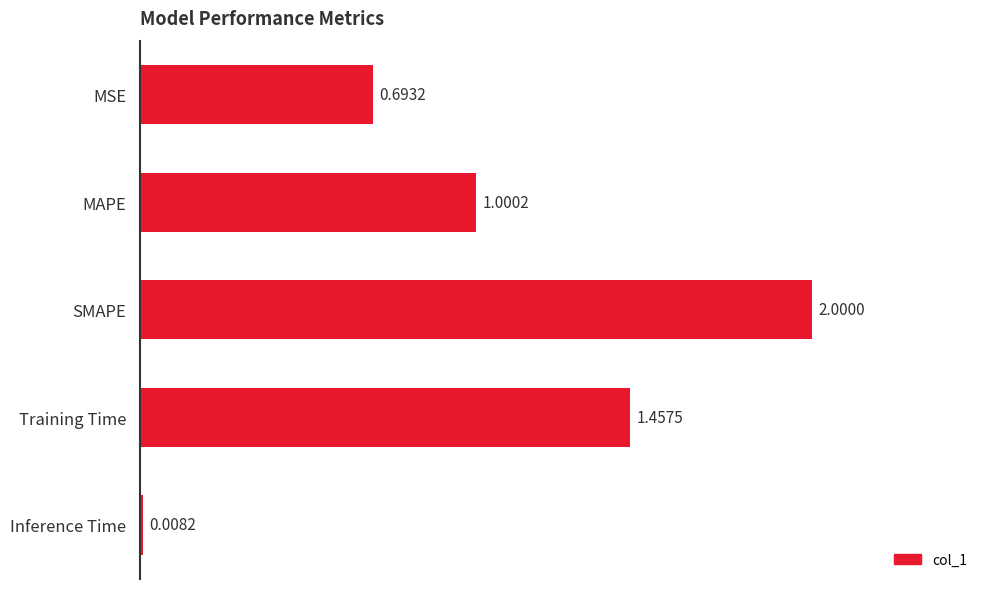

What is the label of the 1st bar from the top?

MSE